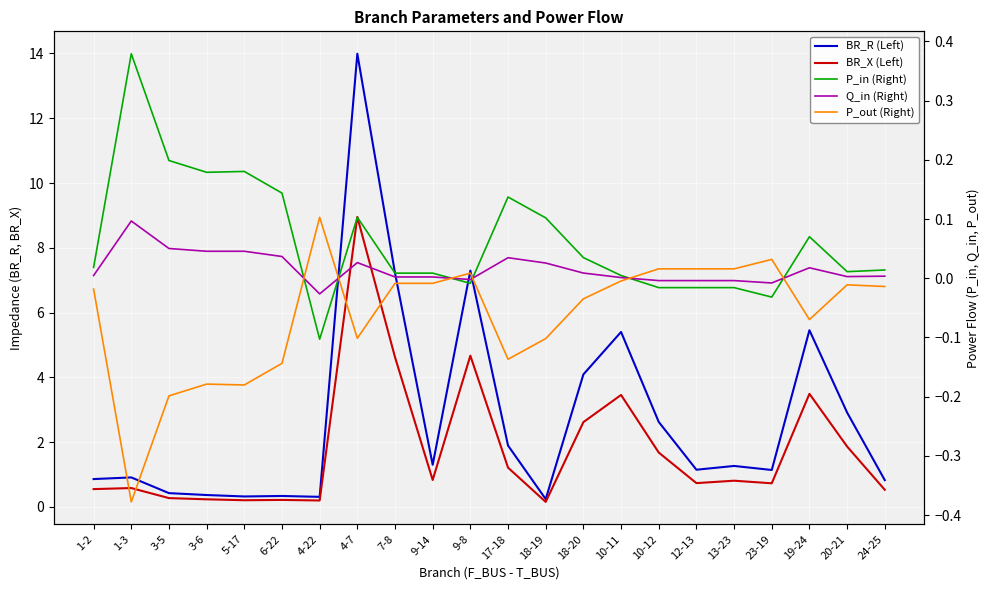

Which has a higher value, 1-3 or 9-8?

9-8